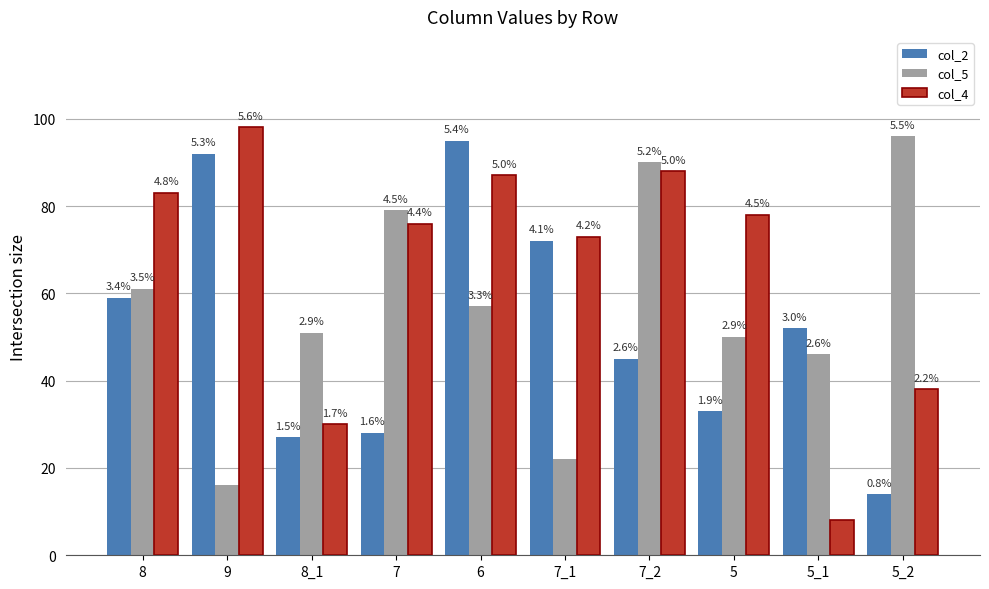

Are the bars grouped side by side (vs. stacked)?

Yes